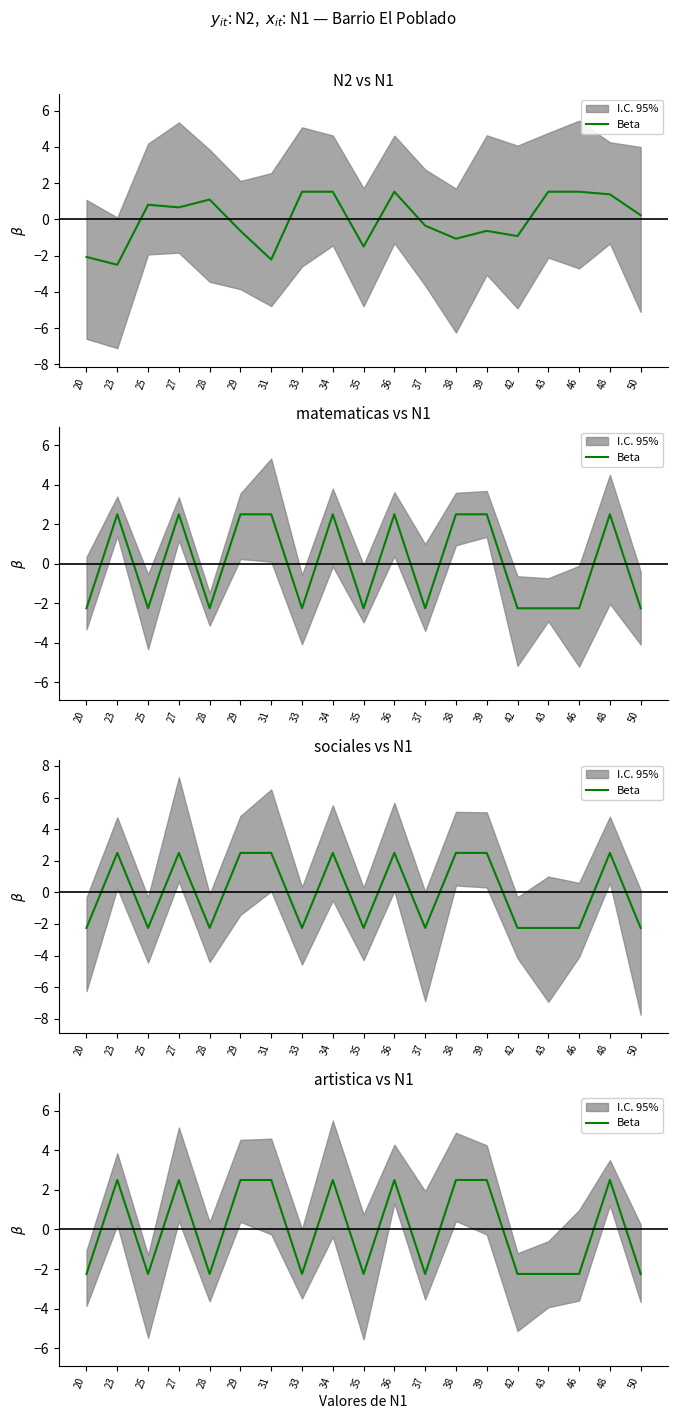

How many values are below -2?

10